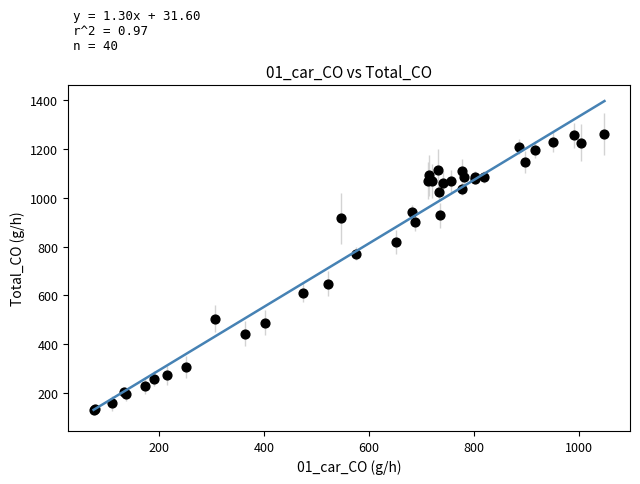

What Y value in the scatter plot is closest to 695?

647.6